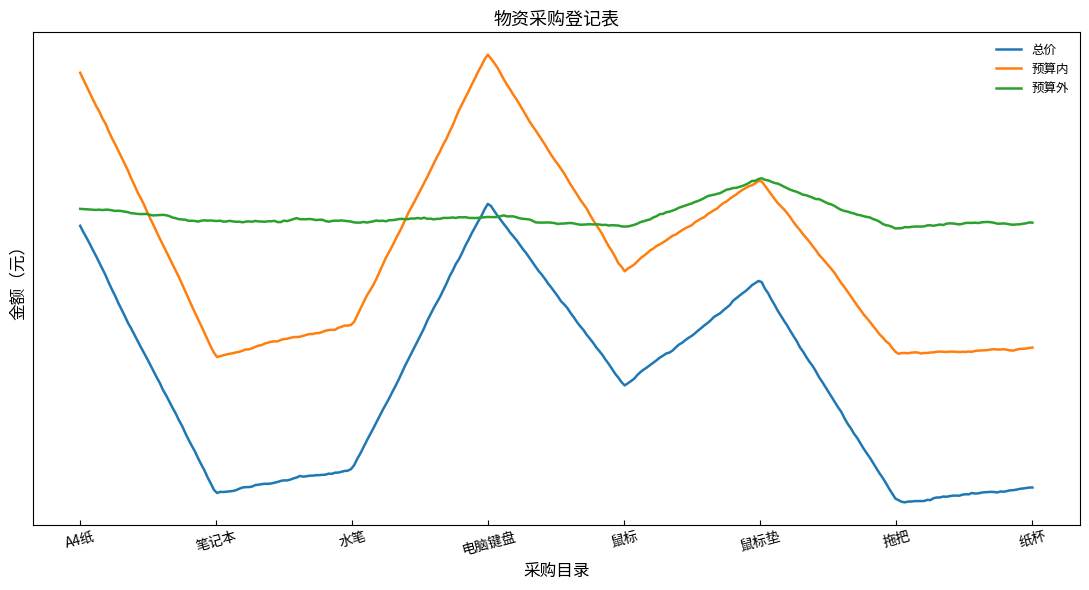

Count the number of data series in this chart.

3